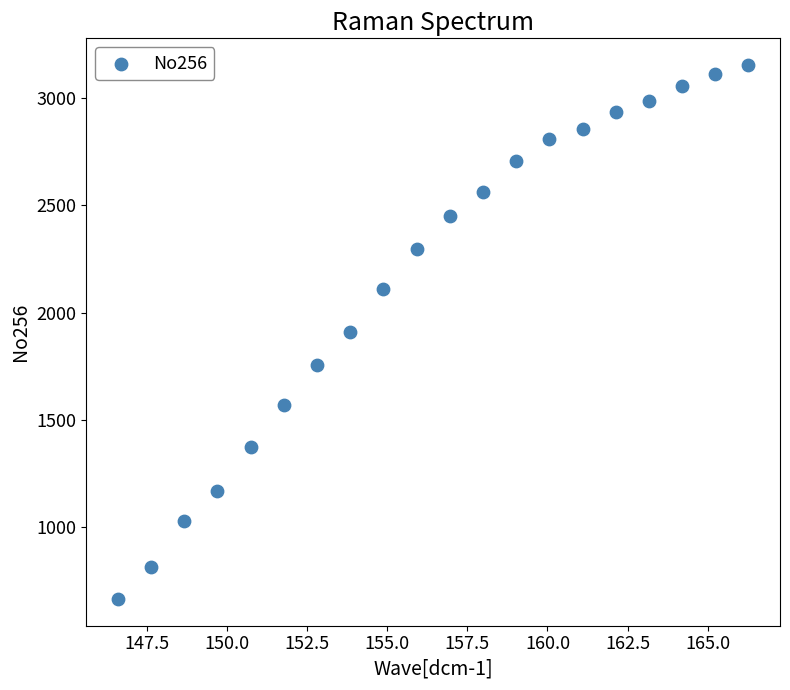

List the coordinates of all points as (X, Y) pairs, reading left to right.

(146.6, 664.0)  (147.6, 812.3)  (148.7, 1029.7)  (149.7, 1167.8)  (150.7, 1373.2)  (151.8, 1571.2)  (152.8, 1756.2)  (153.8, 1910.2)  (154.9, 2112.0)  (155.9, 2296.3)  (157.0, 2451.2)  (158.0, 2564.3)  (159.0, 2707.8)  (160.1, 2811.8)  (161.1, 2857.5)  (162.1, 2937.2)  (163.2, 2987.2)  (164.2, 3058.7)  (165.2, 3114.7)  (166.3, 3155.0)